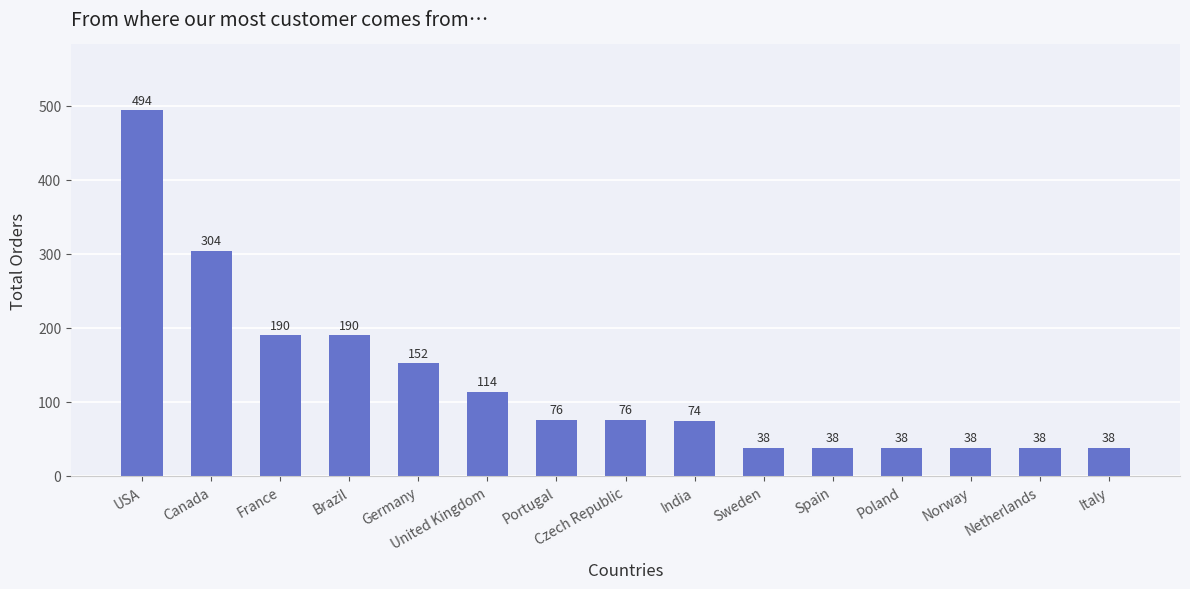

What is the greatest value displayed?

494